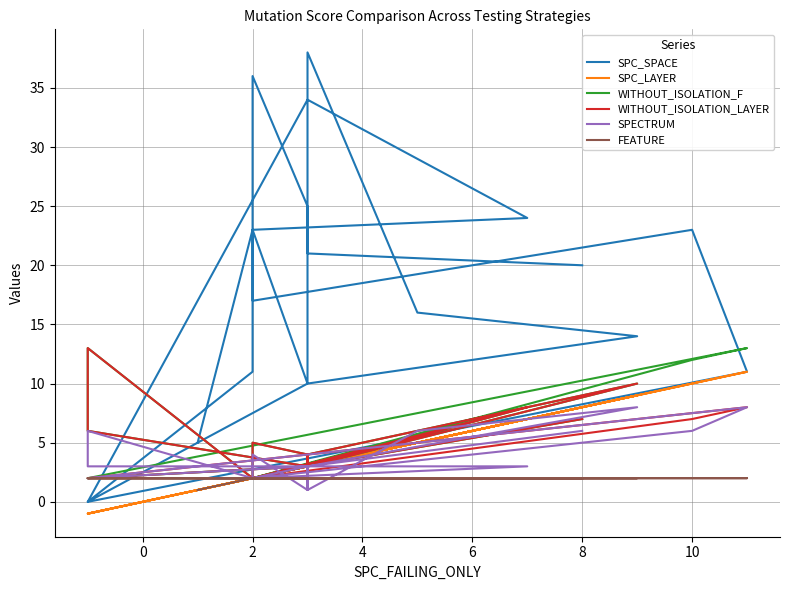

Is this an area chart (filled region under the line)?

No